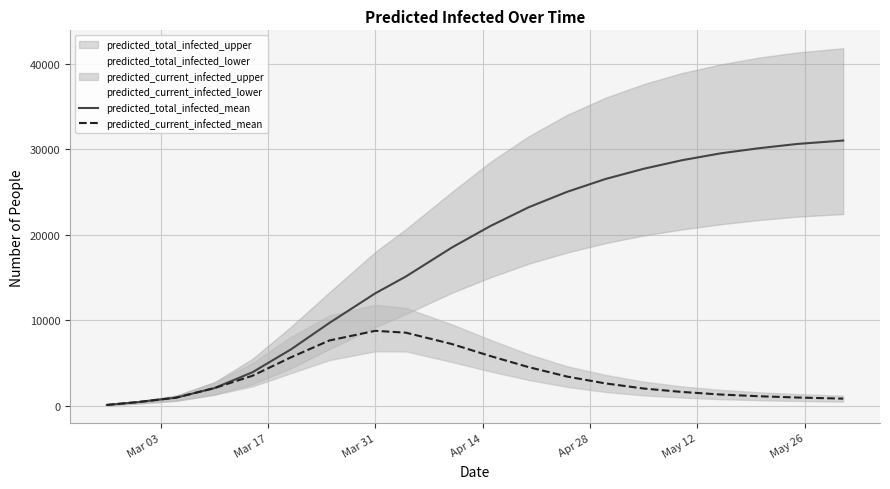

What is the highest value of the predicted_current_infected_mean series?

8751